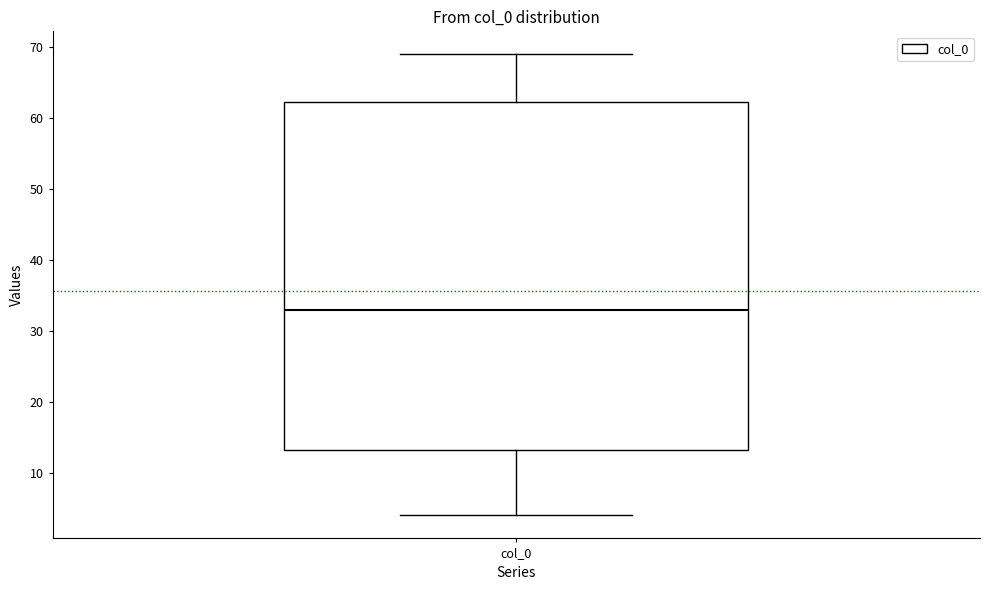

Transcribe this box plot: give where the median line is, the range the box spans, and where the two whiskers end, as read against the y-axis. The values are not printed on the chart, so give them approximately, as read against the axis.

median 33, box 13 to 62, whiskers 4 to 69